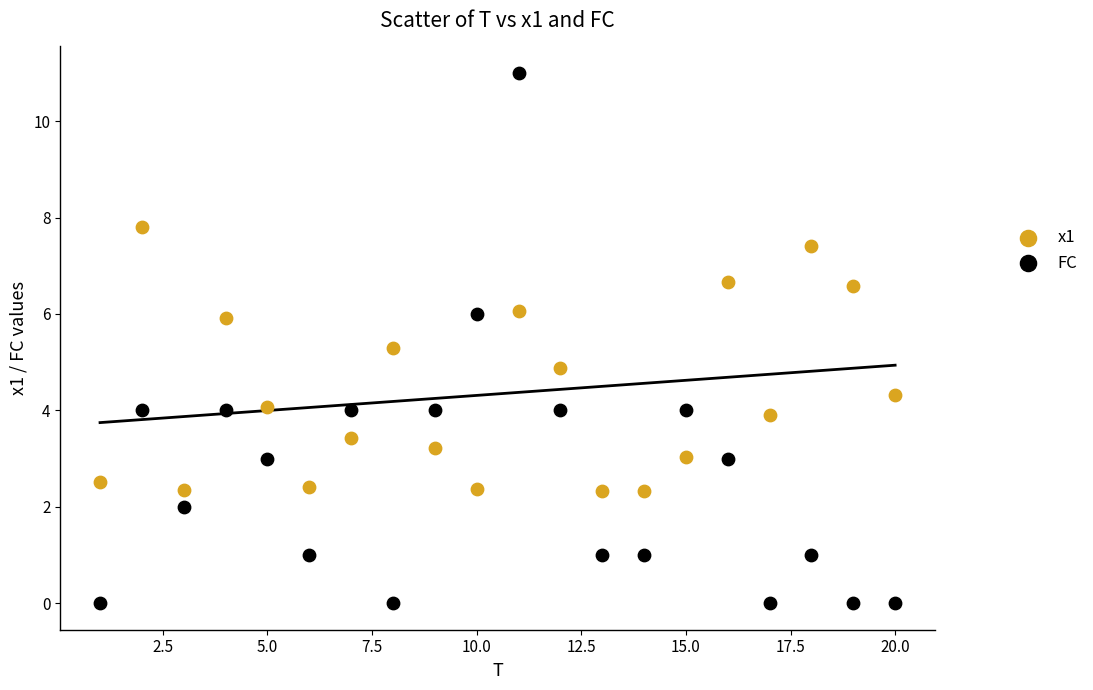

Which series has the widest spread of Y values?

FC